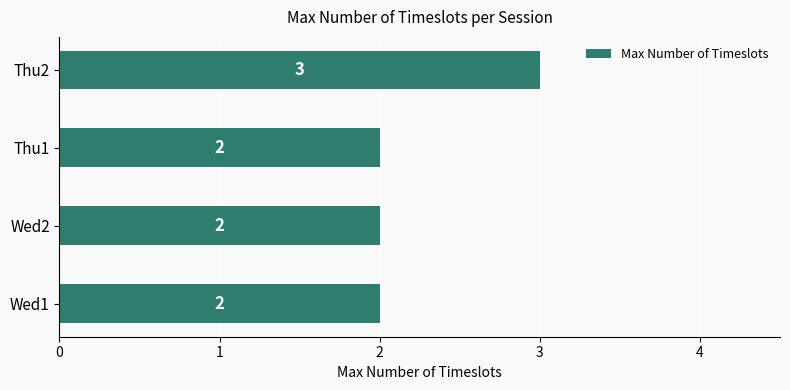

Approximately how many times larger is the value at Thu1 compared to Wed1?

1.0